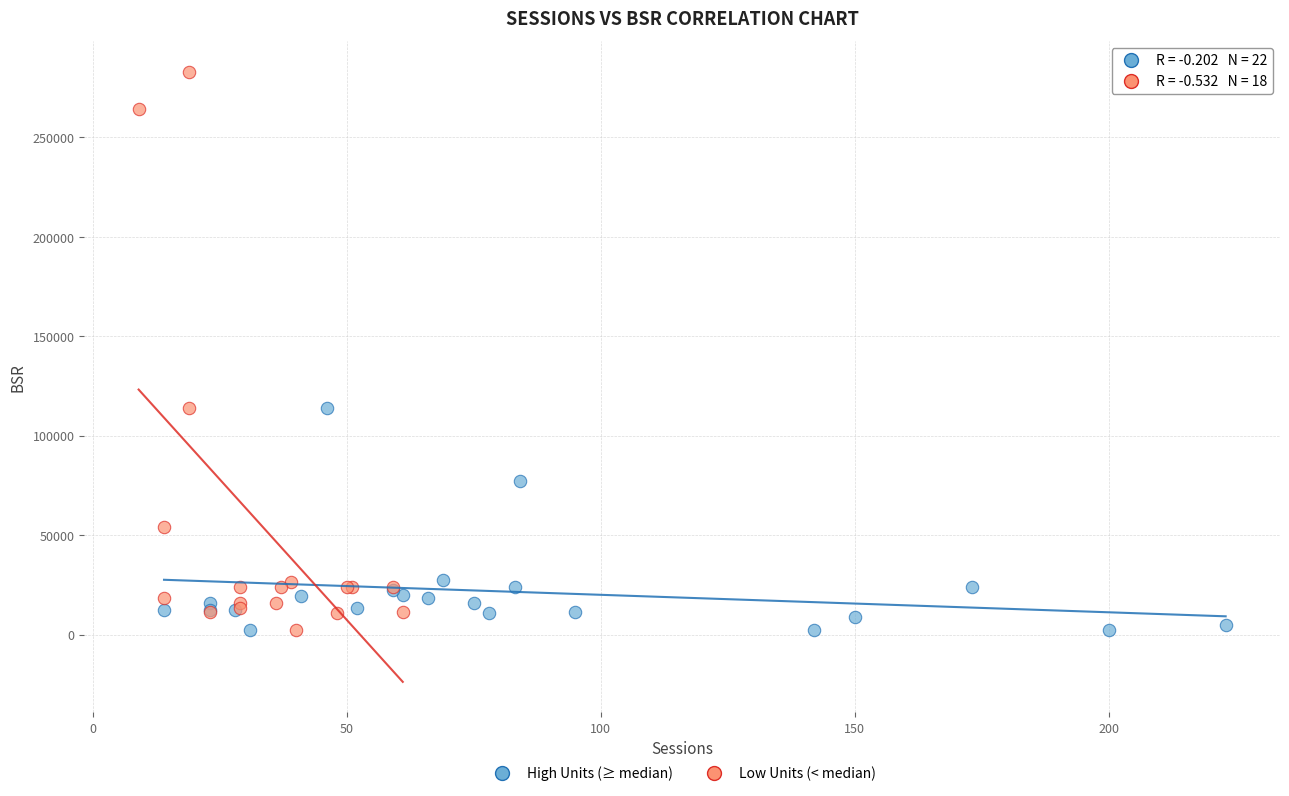

Which series has the widest spread of Y values?

Low Units (< median)